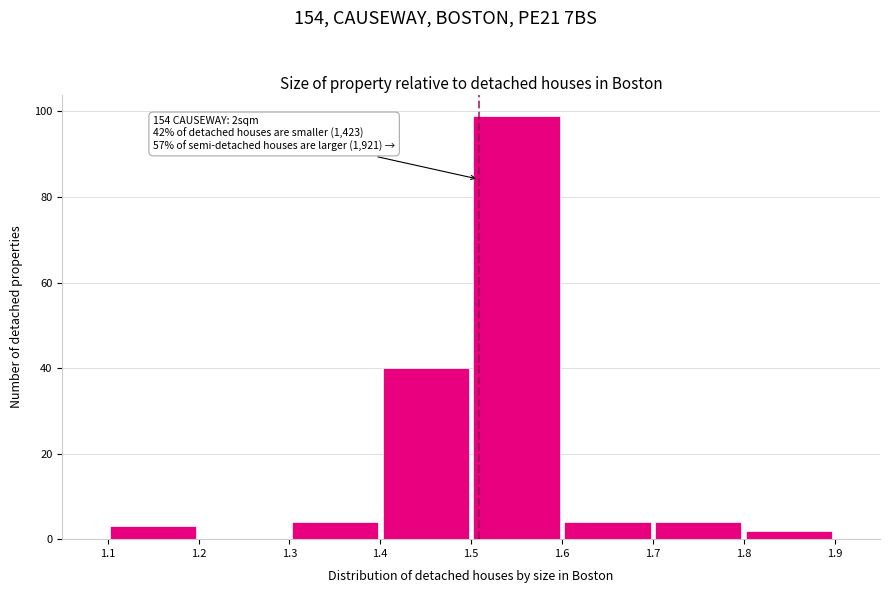

Over which range of the x-axis is the bar tallest?

1.5 to 1.6